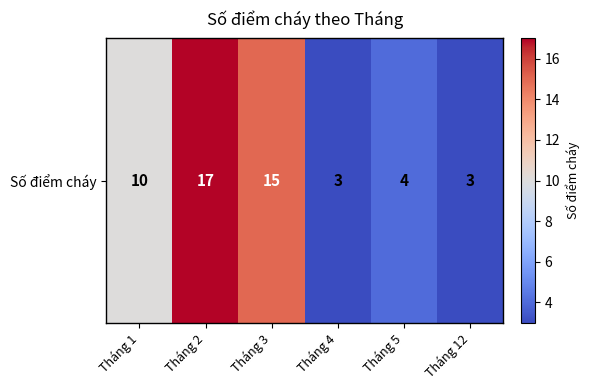

What is the difference between the maximum and minimum values?

14